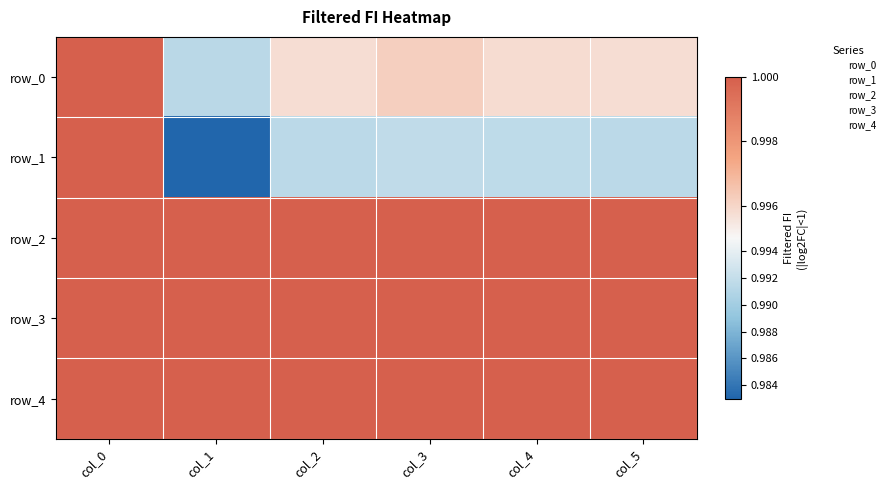

Which series changed the most between col_1 and col_2?

row_1